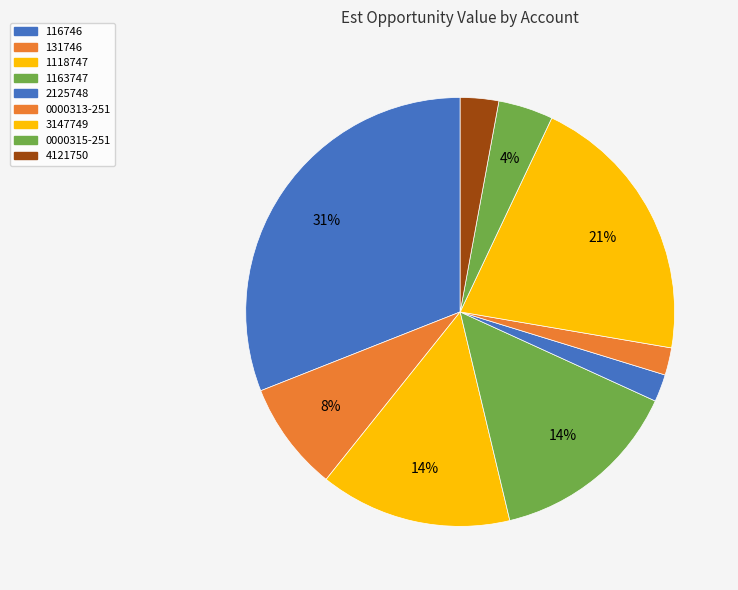

To the nearest percent, what is the difference between the largest and smallest slice percentages?

29%